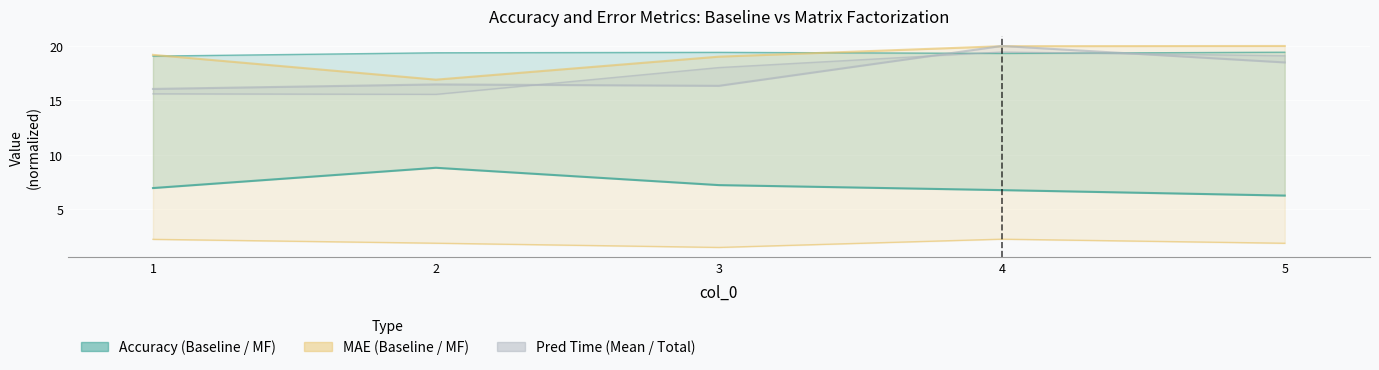

At which label does baseline_pred_time_mean first exceed 18?

3